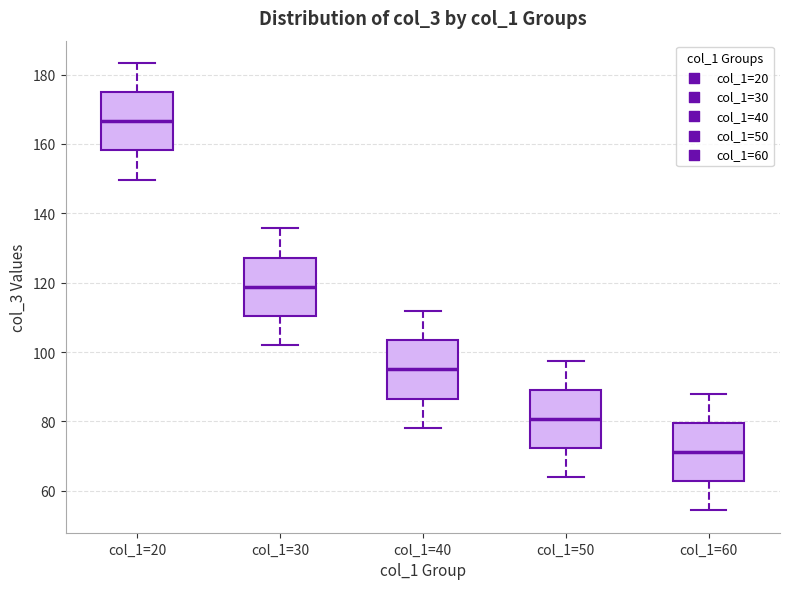

Which box has the lowest median line?

col_1=60